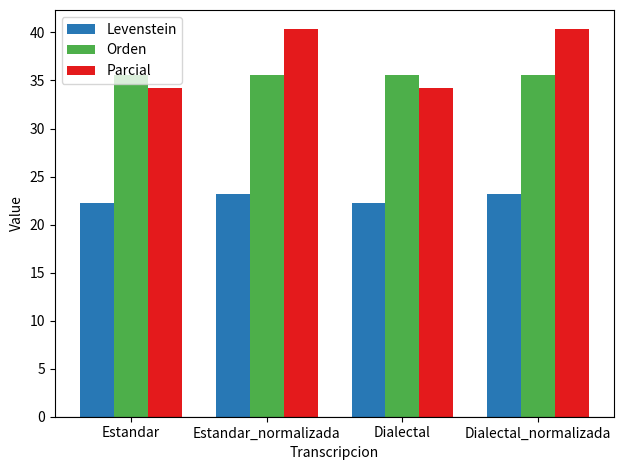

Reading left to right, what are all the values shown in this chart?

Levenstein: Estandar=22.2	Estandar_normalizada=23.1	Dialectal=22.2	Dialectal_normalizada=23.1
Orden: Estandar=35.6	Estandar_normalizada=35.6	Dialectal=35.6	Dialectal_normalizada=35.6
Parcial: Estandar=34.2	Estandar_normalizada=40.3	Dialectal=34.2	Dialectal_normalizada=40.3